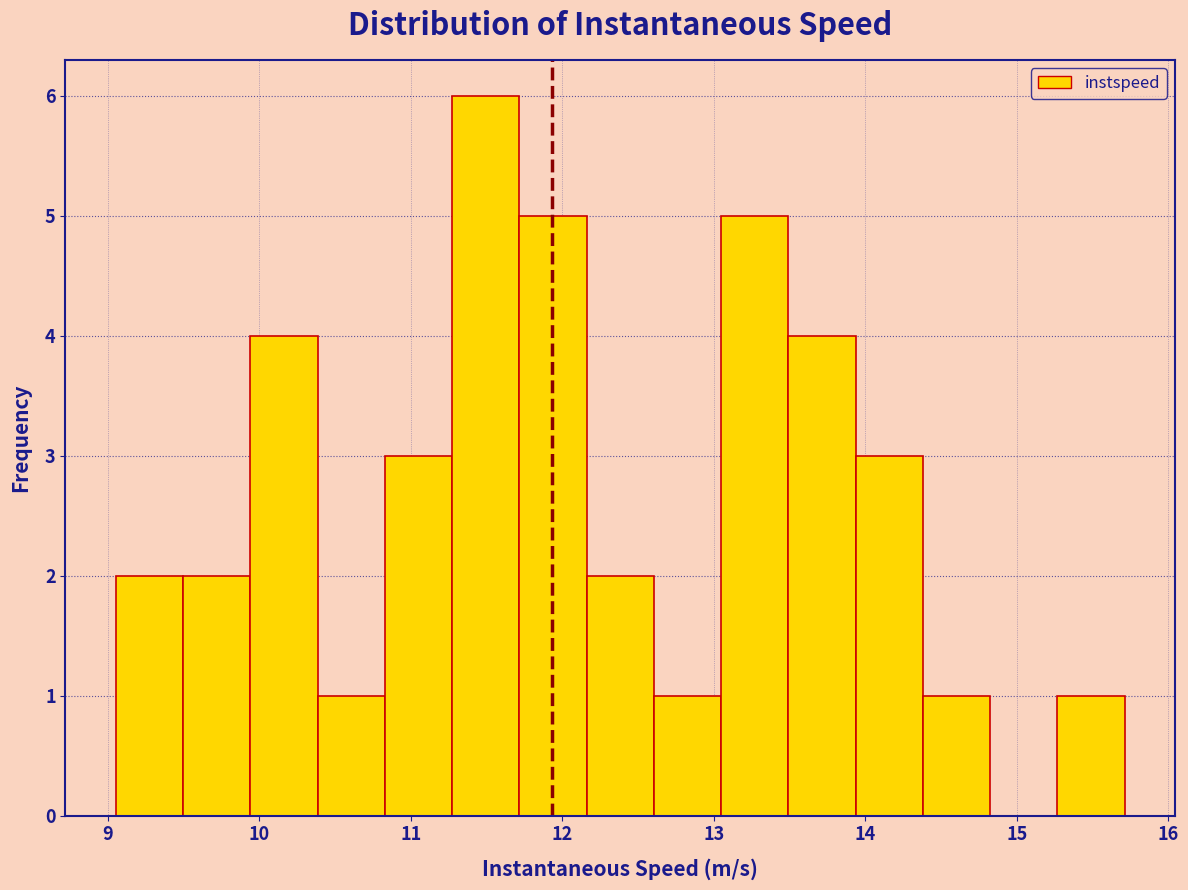

Which range on the x-axis has the tallest bar?

11.3 to 11.7